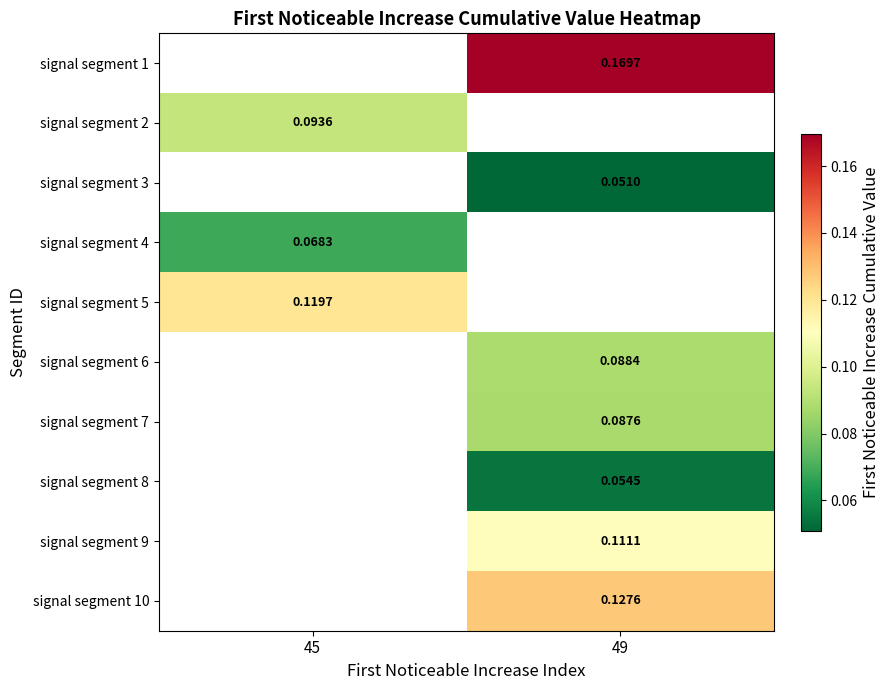

True or false: signal segment 4 has a value of 0.1 at 45.

True